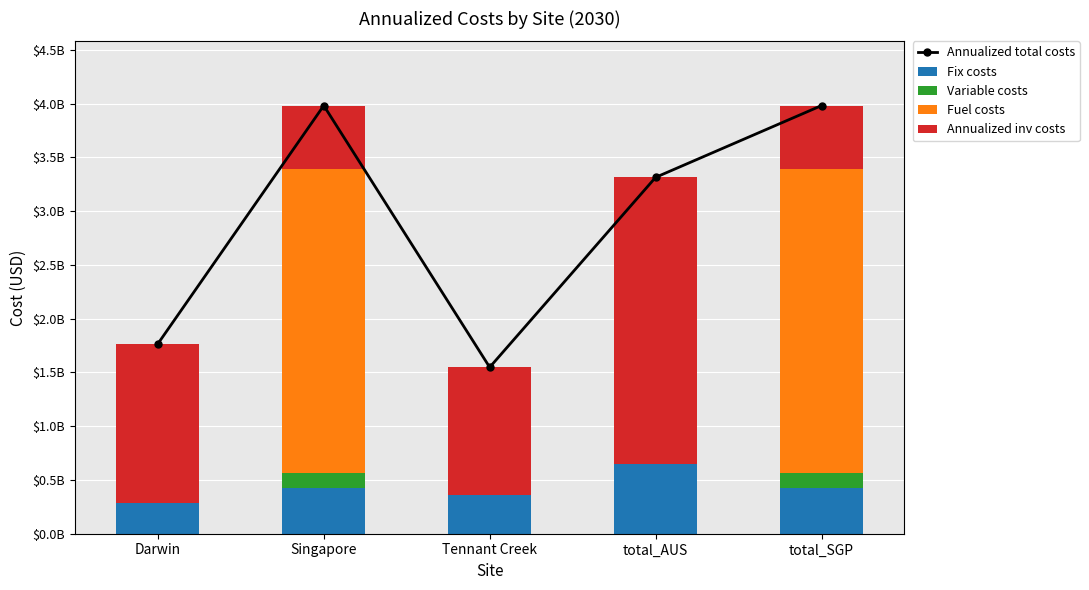

The Annualized total costs series shows 1765908181.2 at Darwin. True or false?

True